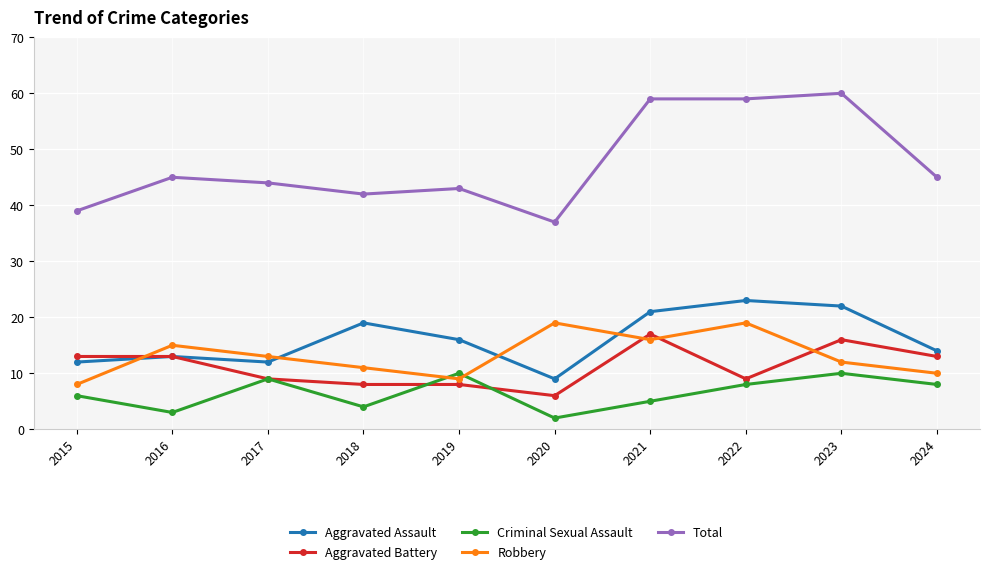

What is the sum of all Aggravated Battery values?

112